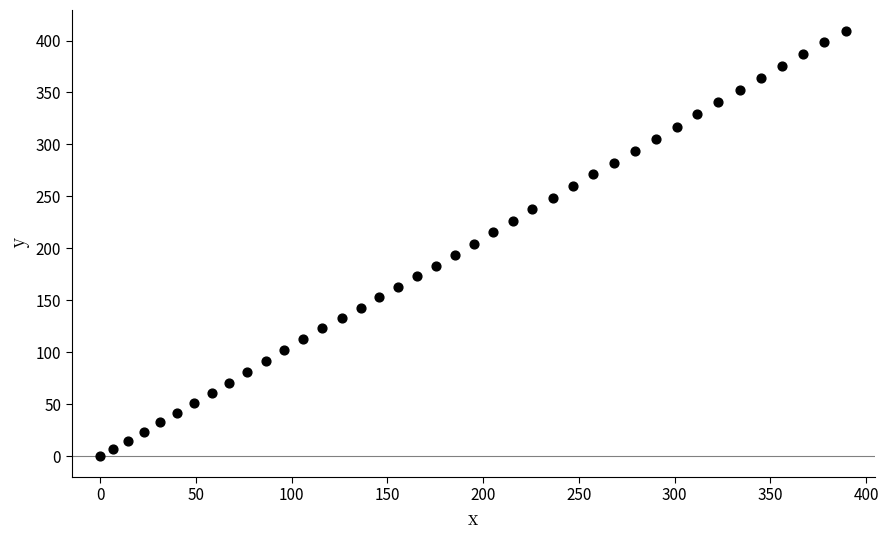

What is the range of Y values (max minus min)?

409.4